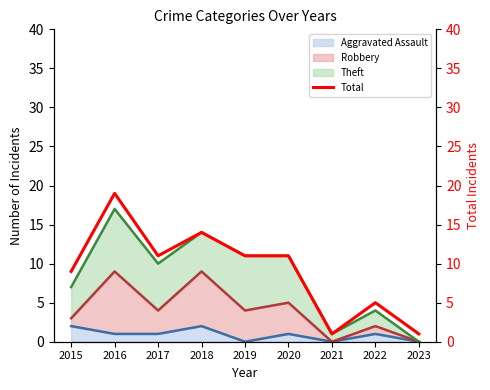

The value at 2022 is 9. True or false?

False